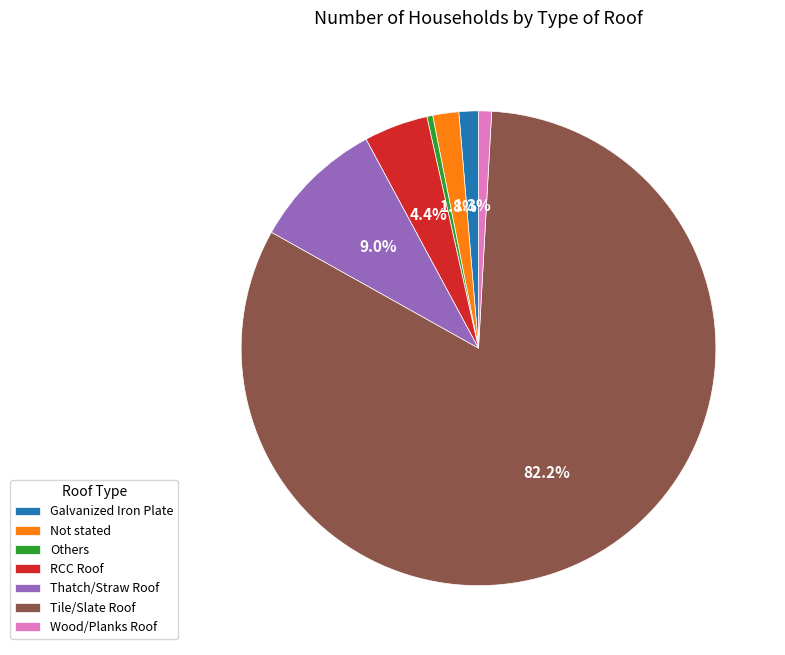

Which category has the biggest portion of the pie?

Tile/Slate Roof